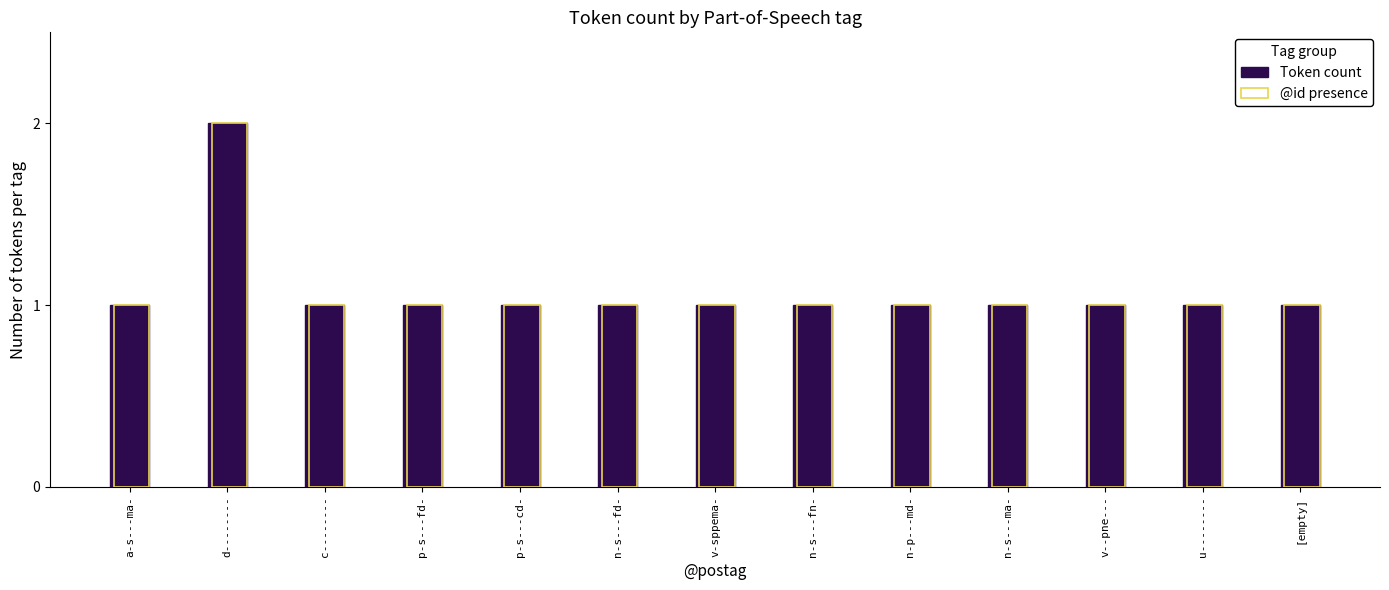

Reading left to right, list all the values displayed in this chart.

Token count: 1	2	1	1	1	1	1	1	1	1	1	1	1
@id presence: 1	2	1	1	1	1	1	1	1	1	1	1	1